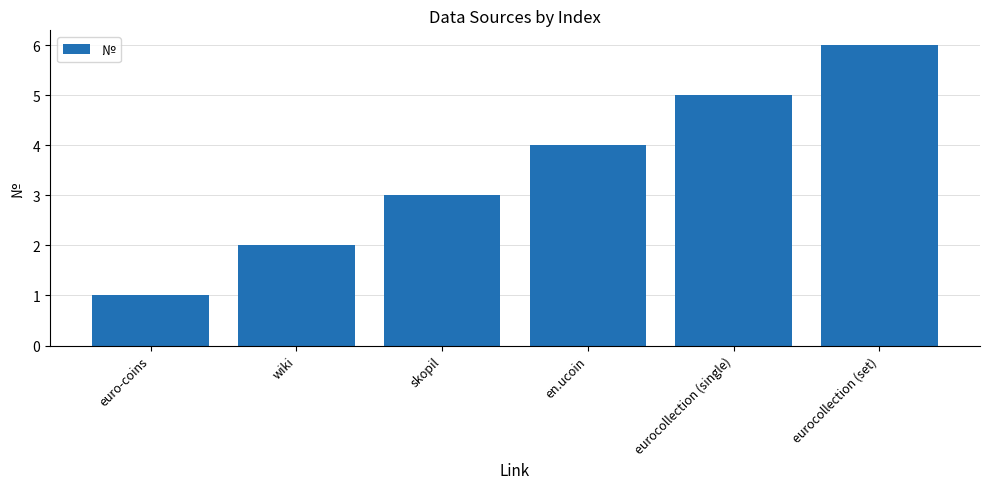

Rank the categories by value from highest to lowest.

eurocollection (set), eurocollection (single), en.ucoin, skopil, wiki, euro-coins